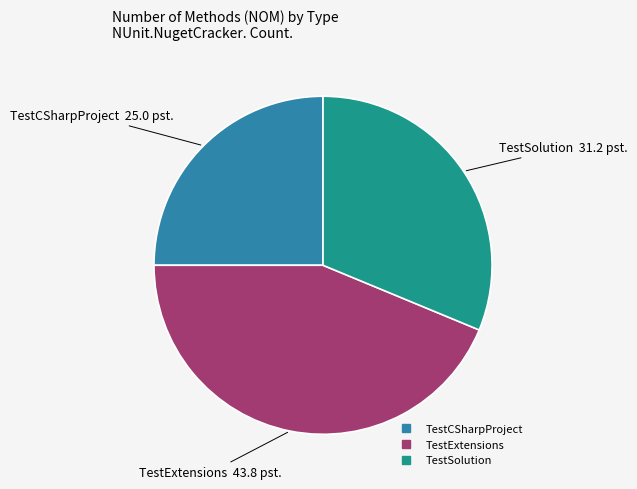

Is there a majority slice in this chart?

No